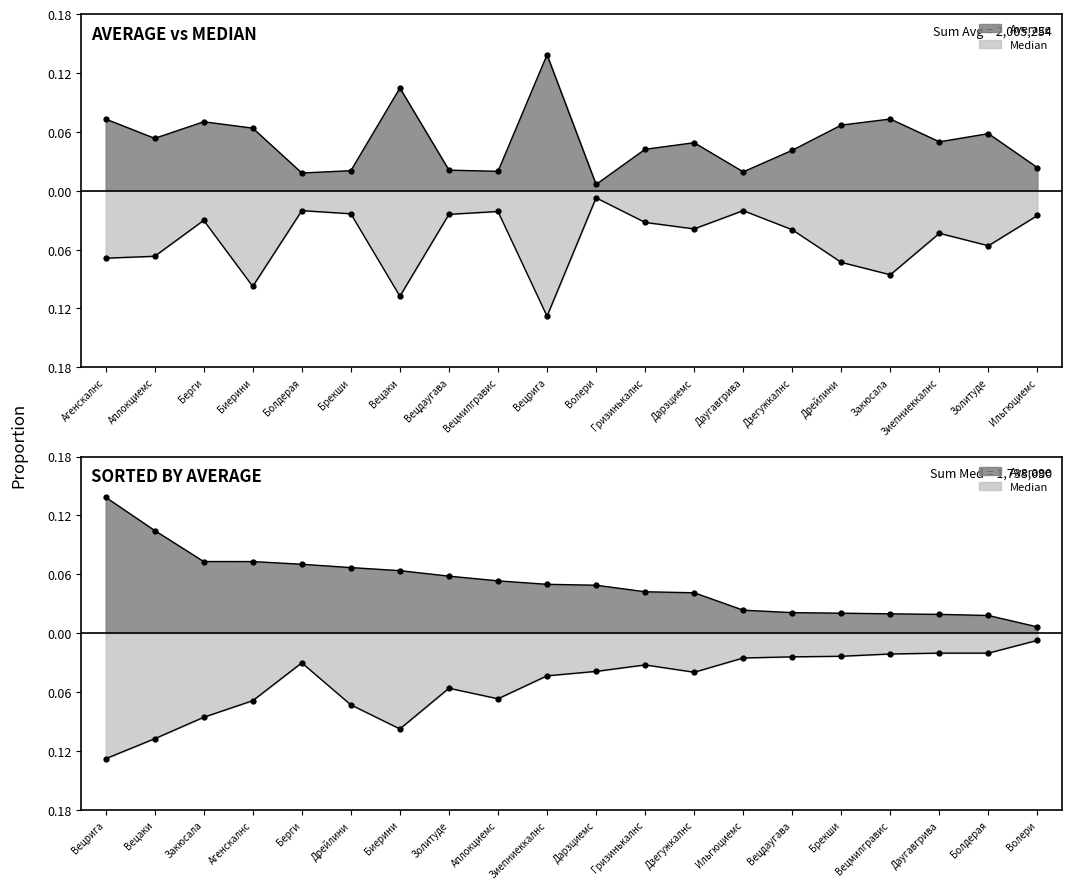

Rank the categories by Median value from highest to lowest.

Волери, Болдерая, Даугавгрива, Вецмилгравис, Брекши, Вецдаугава, Ильгюциемс, Берги, Гризинькалнс, Дарзциемс, Дзегужкалнс, Зиепниеккалнс, Золитуде, Аплокциемс, Агенскалнс, Дрейлини, Закюсала, Биерини, Вецаки, Вецрига